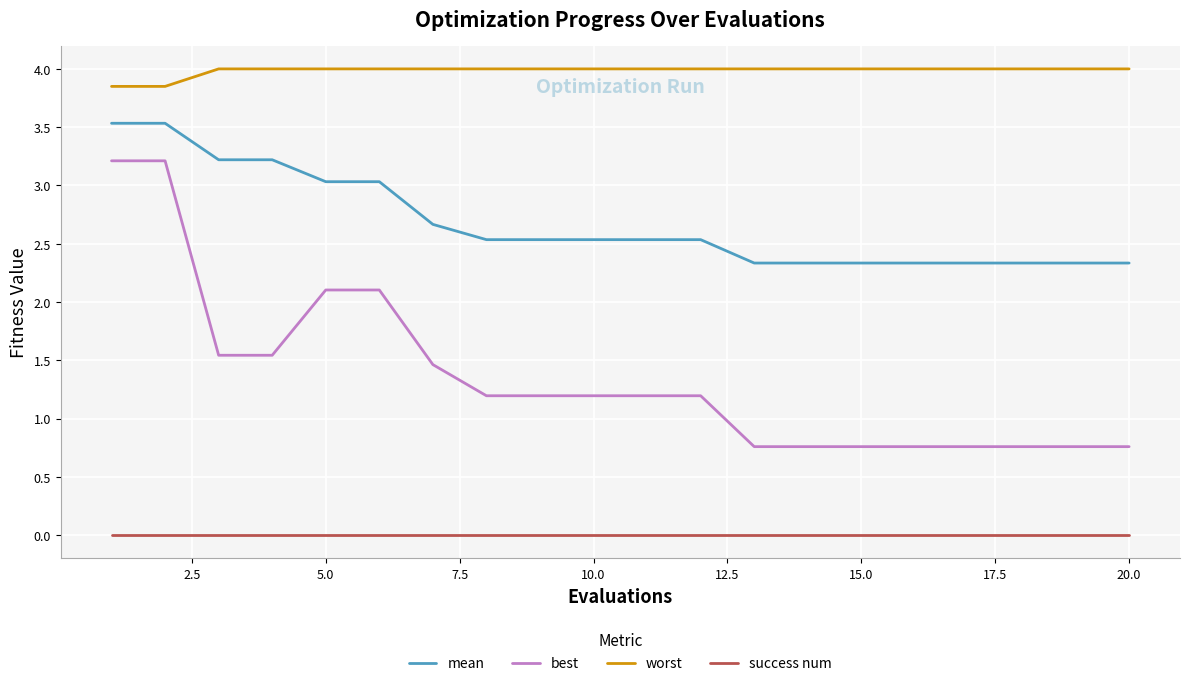

How many lines are shown in the chart?

4